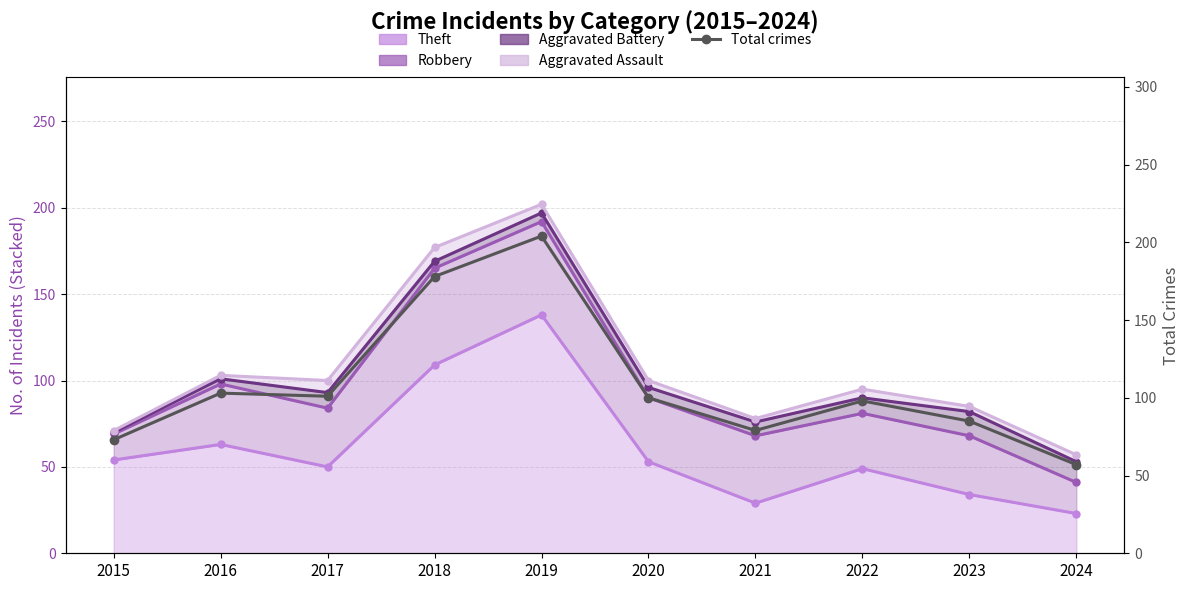

How many lines are shown in the chart?

1